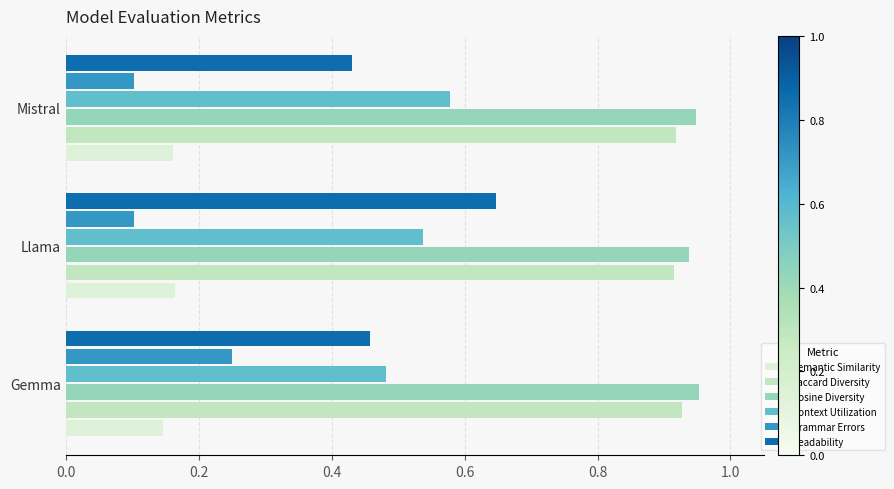

Reading right to left, list all the values displayed in this chart.

Semantic Similarity: 0.2	0.2	0.1
Jaccard Diversity: 0.9	0.9	0.9
Cosine Diversity: 0.9	0.9	1.0
Context Utilization: 0.6	0.5	0.5
Grammar Errors: 0.1	0.1	0.2
Readability: 0.4	0.6	0.5